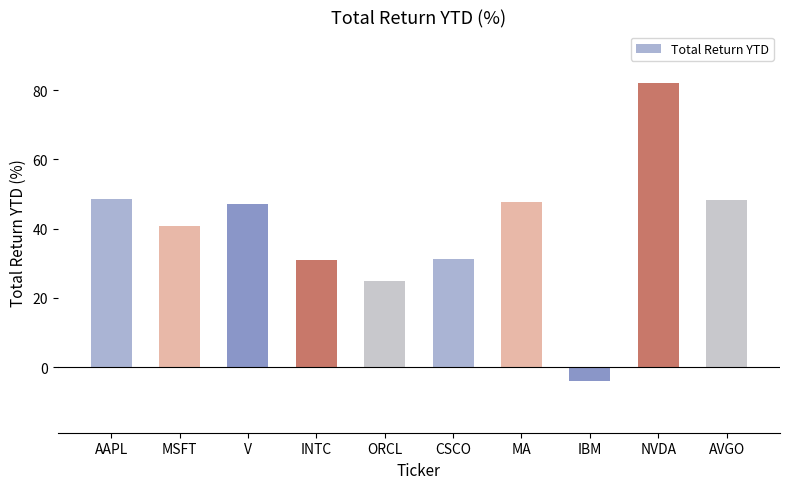

What is the difference between the values at CSCO and AAPL?

17.2